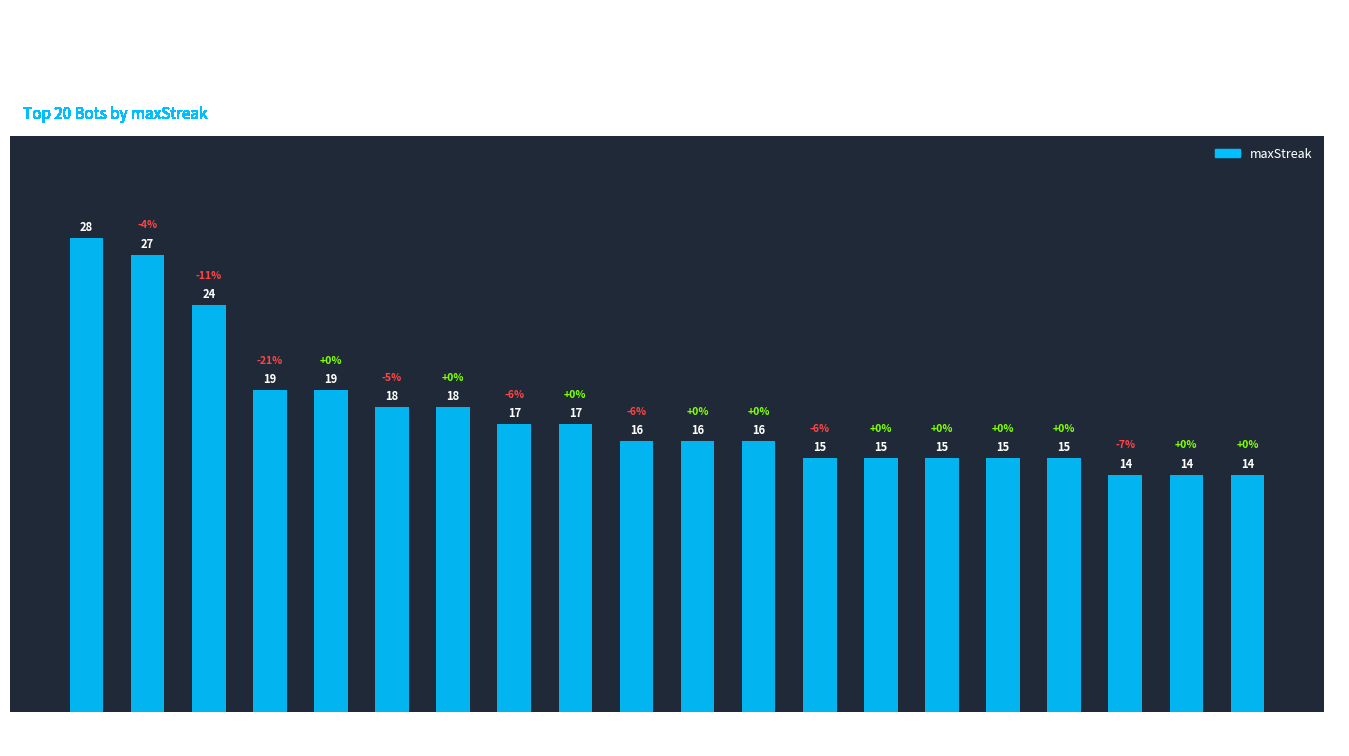

Are the bars horizontal?

No